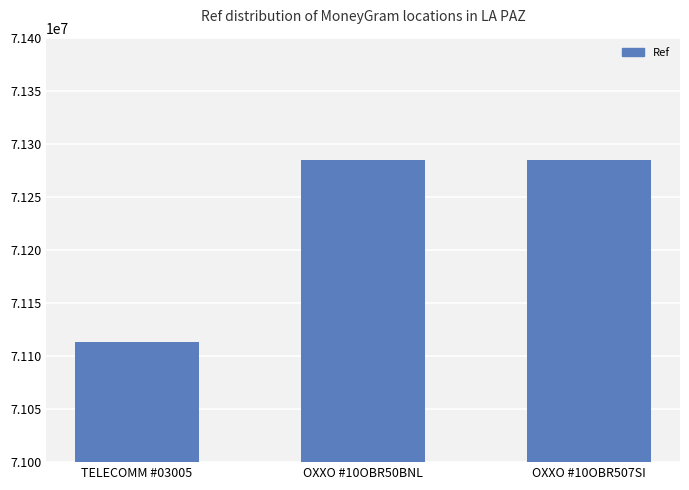

What is the change in value from OXXO #10OBR50BNL to OXXO #10OBR507SI?

-203